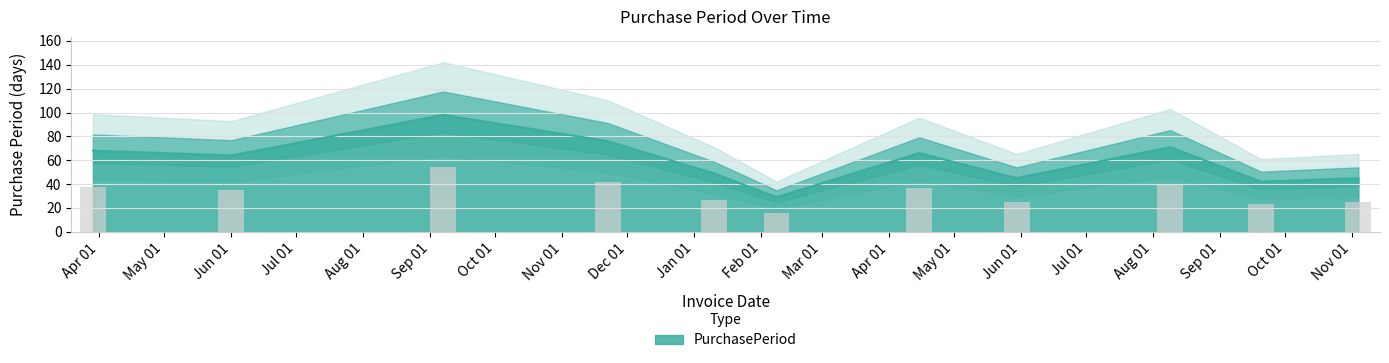

List the labels in order of value, smallest first.

2017-02-08, 2017-09-20, 2017-05-30, 2017-11-04, 2017-01-10, 2016-06-01, 2017-04-15, 2016-03-29, 2017-08-09, 2016-11-22, 2016-09-07